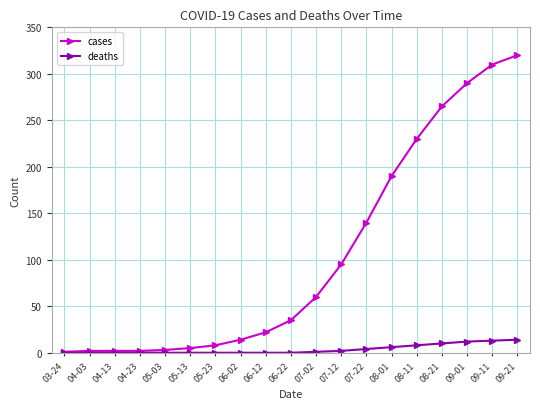

List the series in order of their overall mean, highest first.

cases, deaths